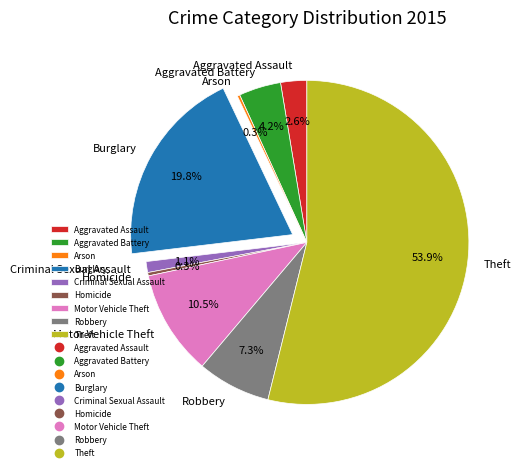

Is it true that Aggravated Battery is 4% of the pie?

True